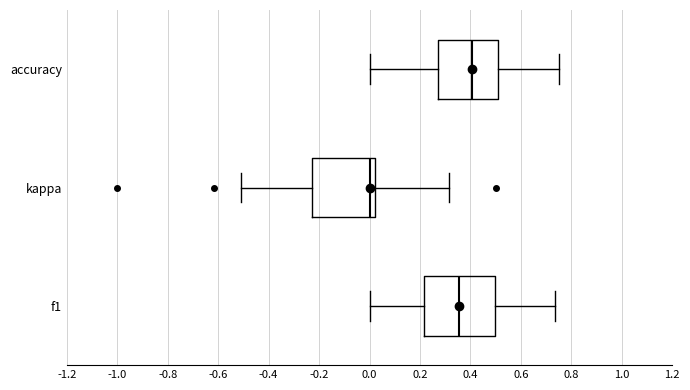

Comparing the boxes themselves (not the whiskers), which one is the widest?

f1